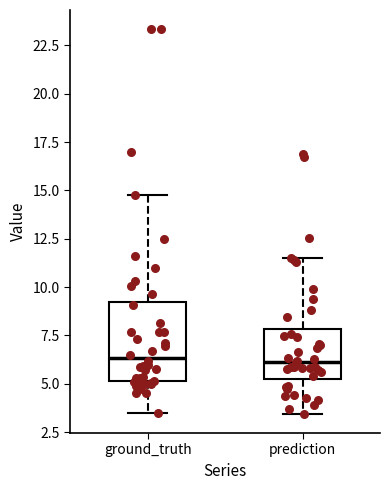

Where does the lower whisker of the box for ground_truth end on the y-axis? The values are not printed on the chart, so give them approximately, as read against the axis.

3.5